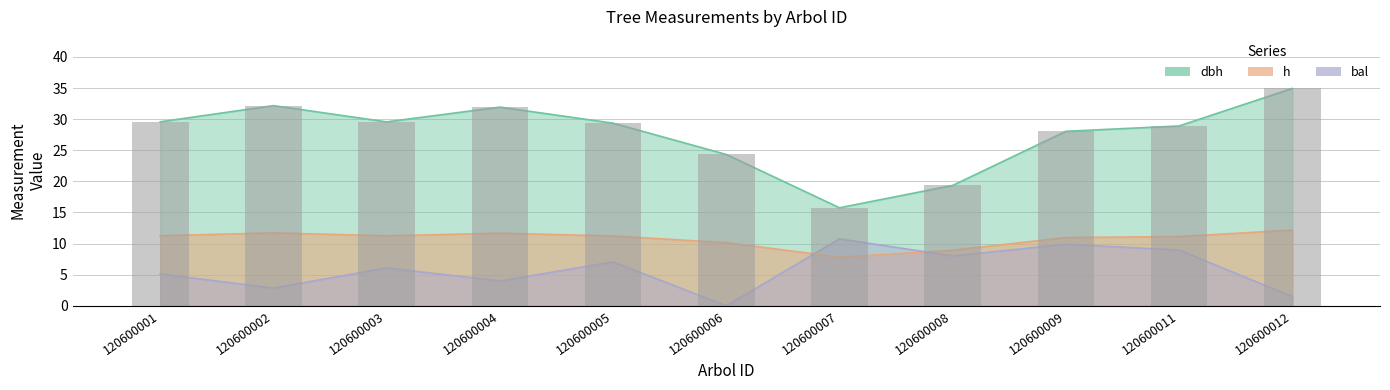

Approximately how many times larger is the value at 120600003 compared to 120600002?

0.9